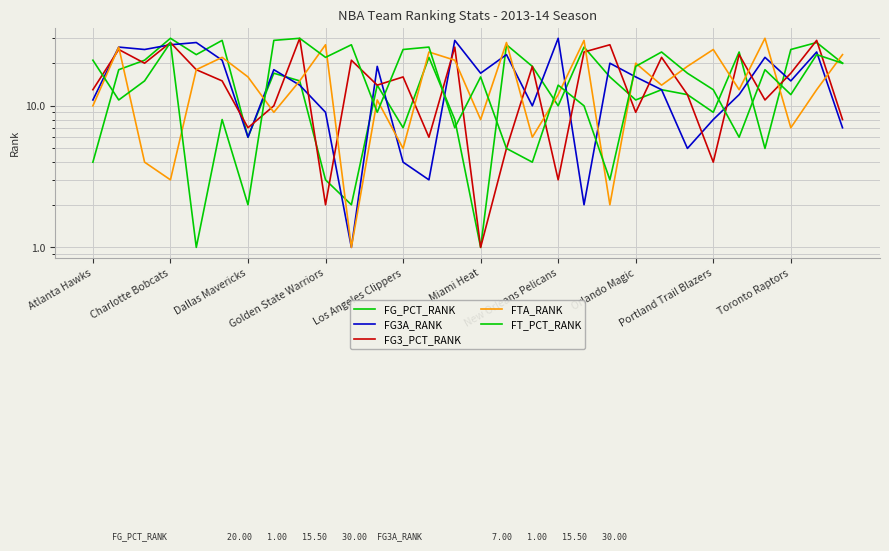

At Atlanta Hawks, list the series in order from largest to smallest.

FT_PCT_RANK, FG3_PCT_RANK, FG3A_RANK, FTA_RANK, FG_PCT_RANK